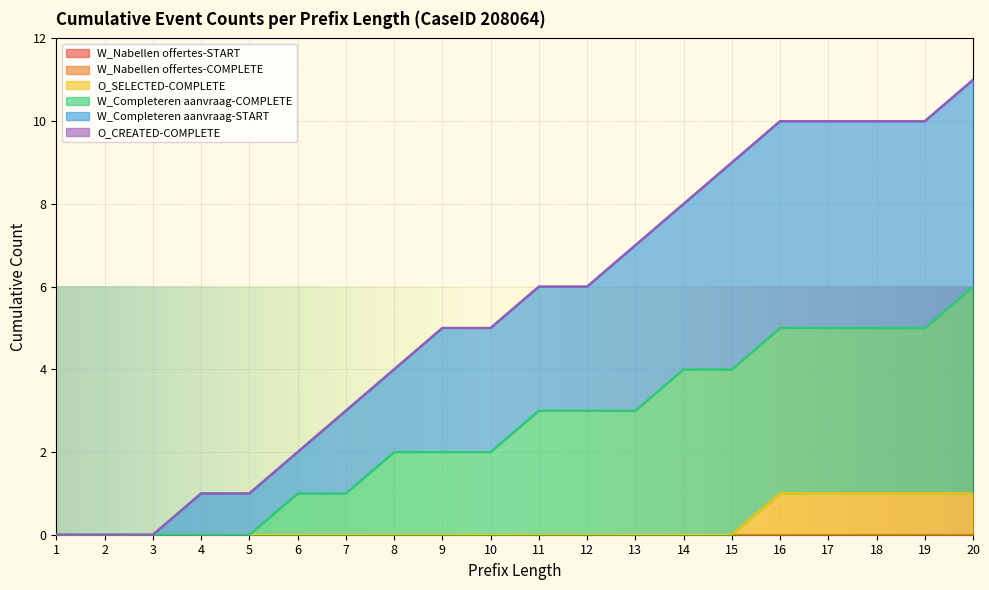

What is the sum of all W_Completeren aanvraag-COMPLETE values?

51